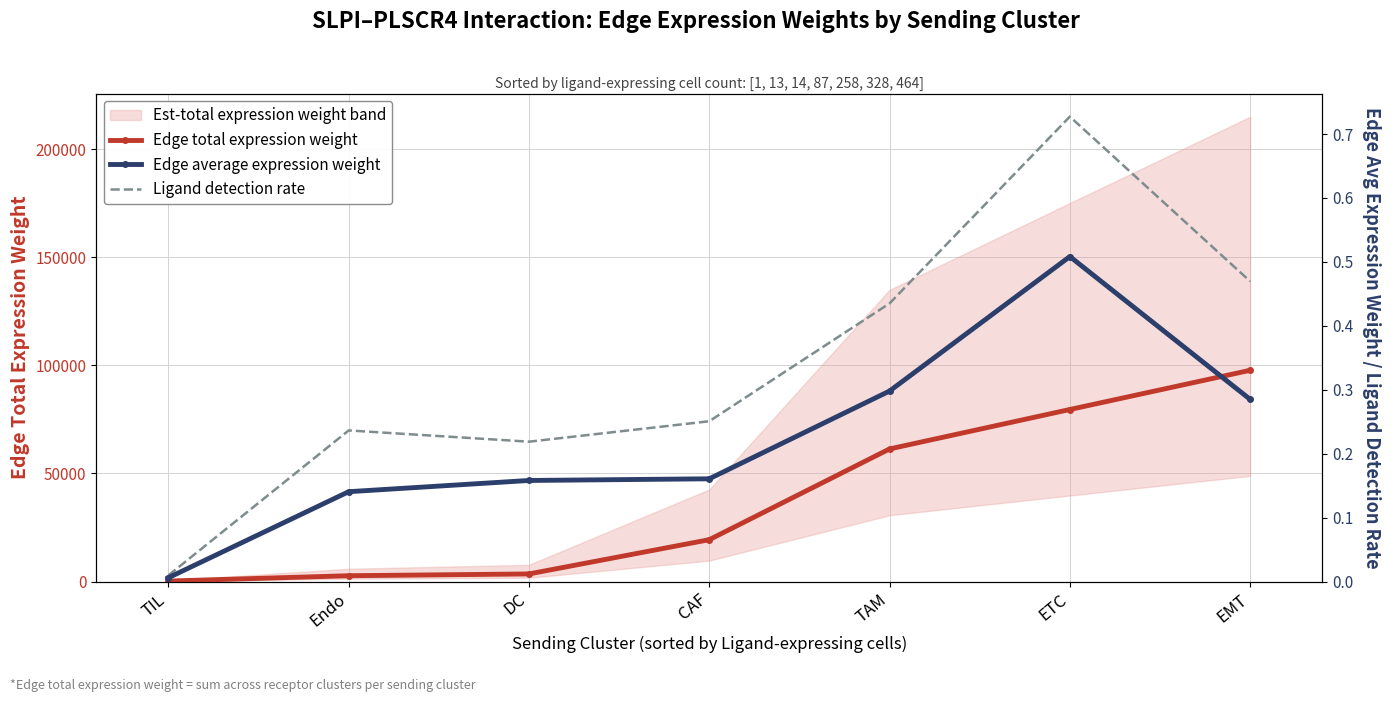

How many interior local peaks does the Edge average expression weight series have?

1